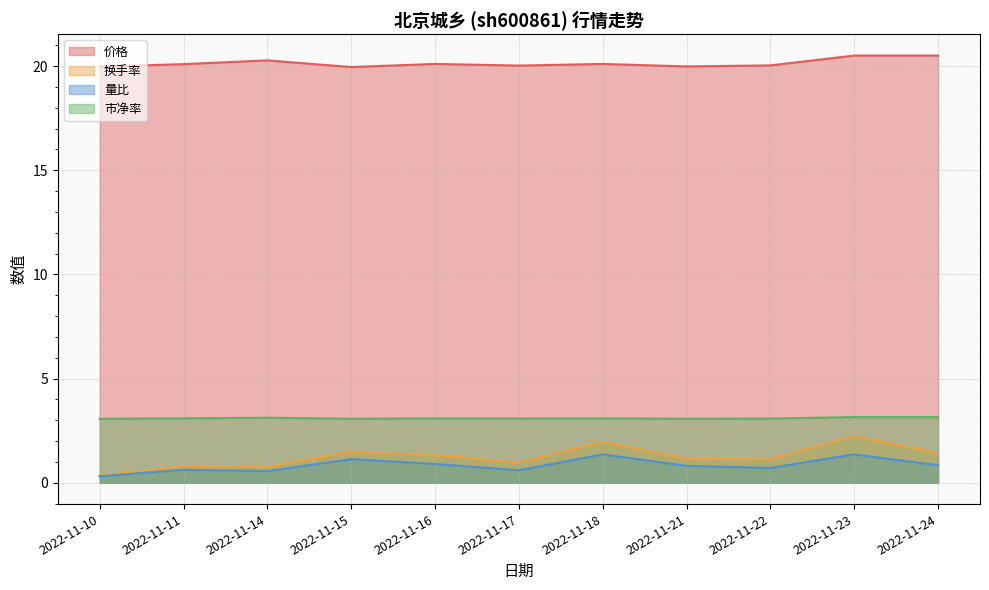

Rank the series at 2022-11-16 from highest to lowest value.

价格, 市净率, 换手率, 量比